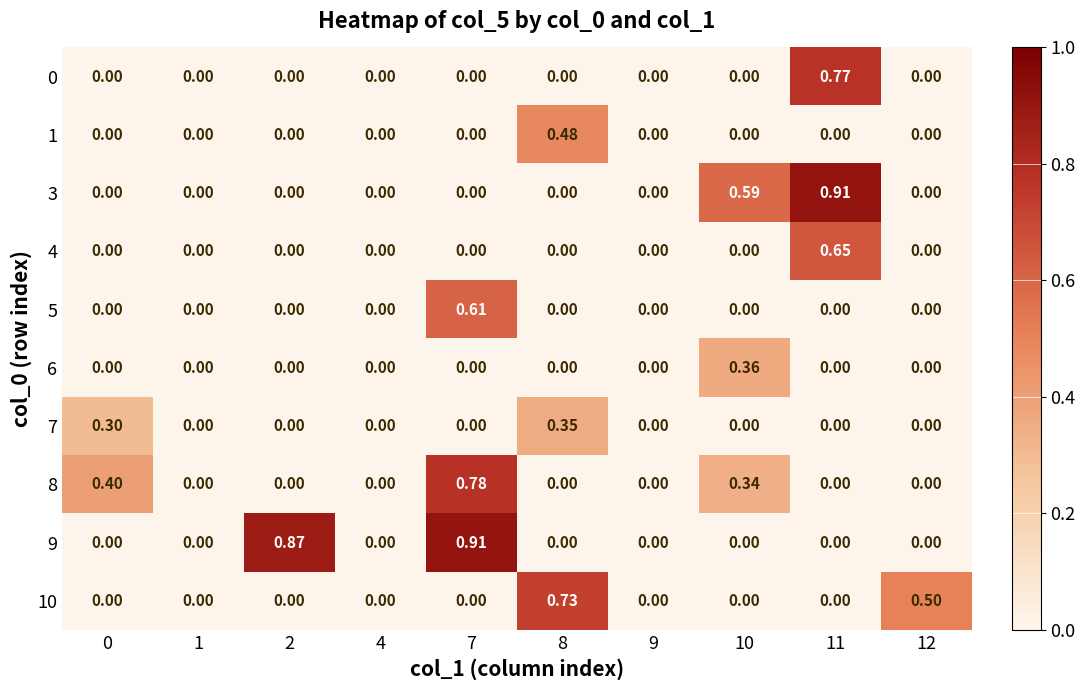

How many positive values does the 10 series have?

2